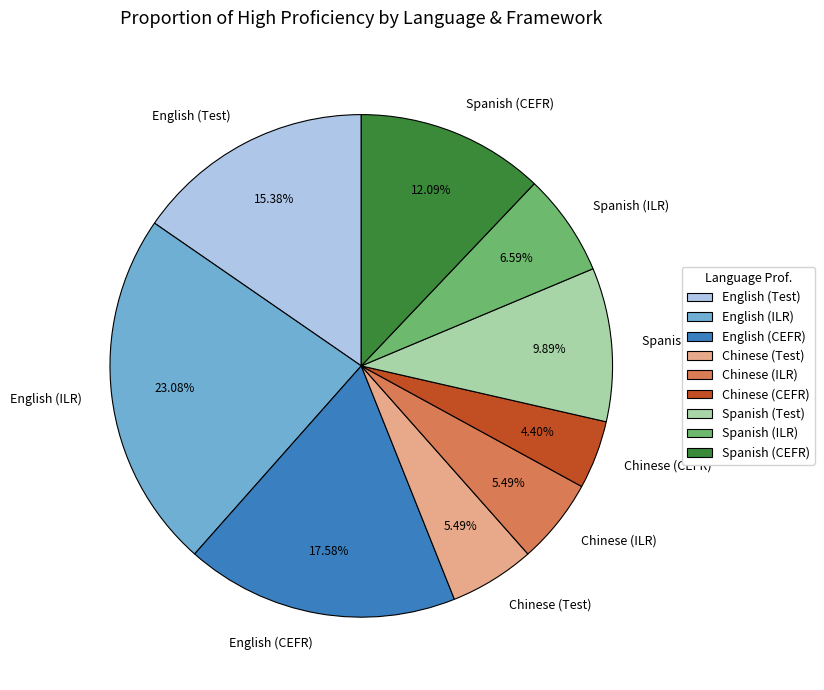

How much of the chart is everything except Chinese (Test)?

94.5%